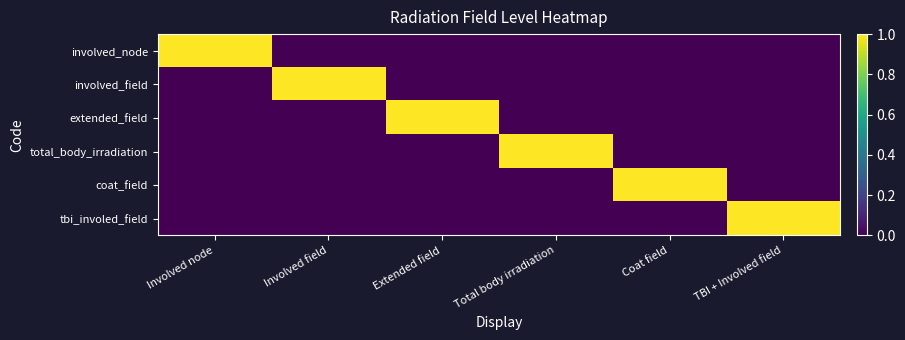

Which category has the lowest value across all series?

Involved field